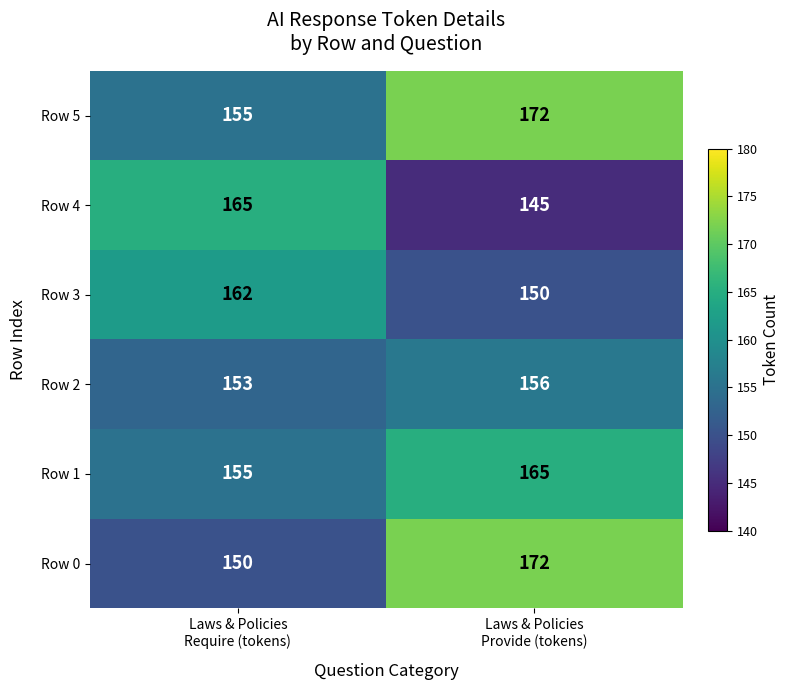

What is the sum of all Row 5 values?

327